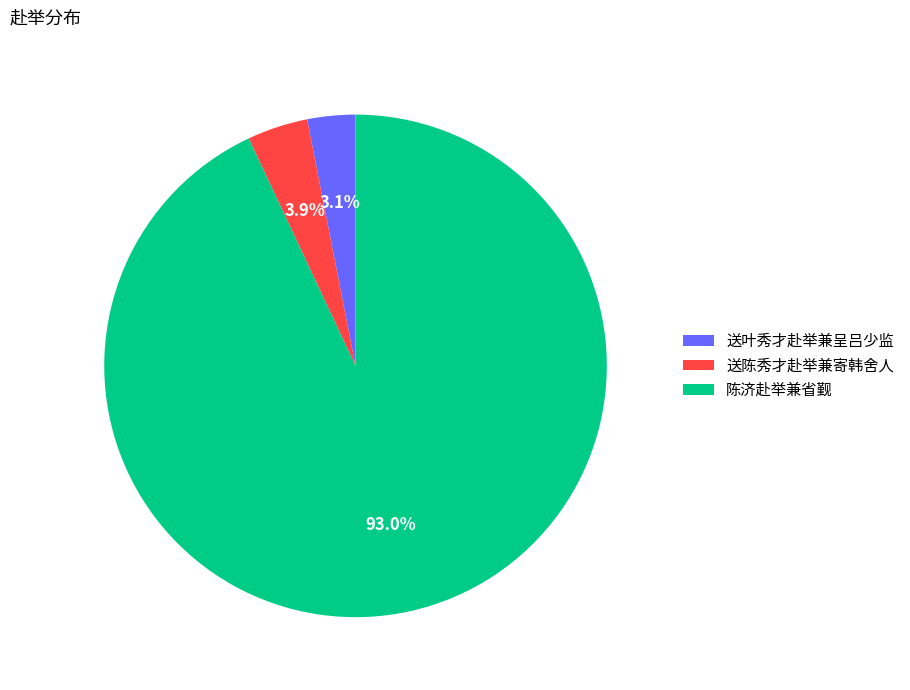

The 陈济赴举兼省觐 slice represents 79% of the pie. True or false?

False